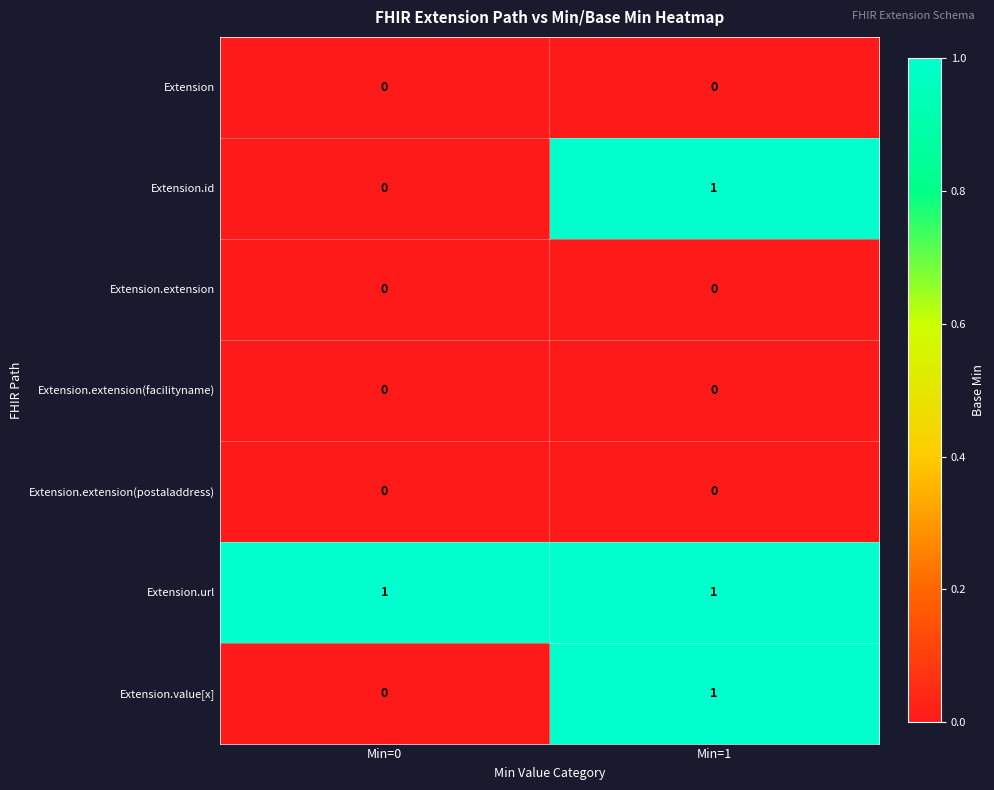

Which category has the lowest value in the Extension.value[x] series?

Min=0